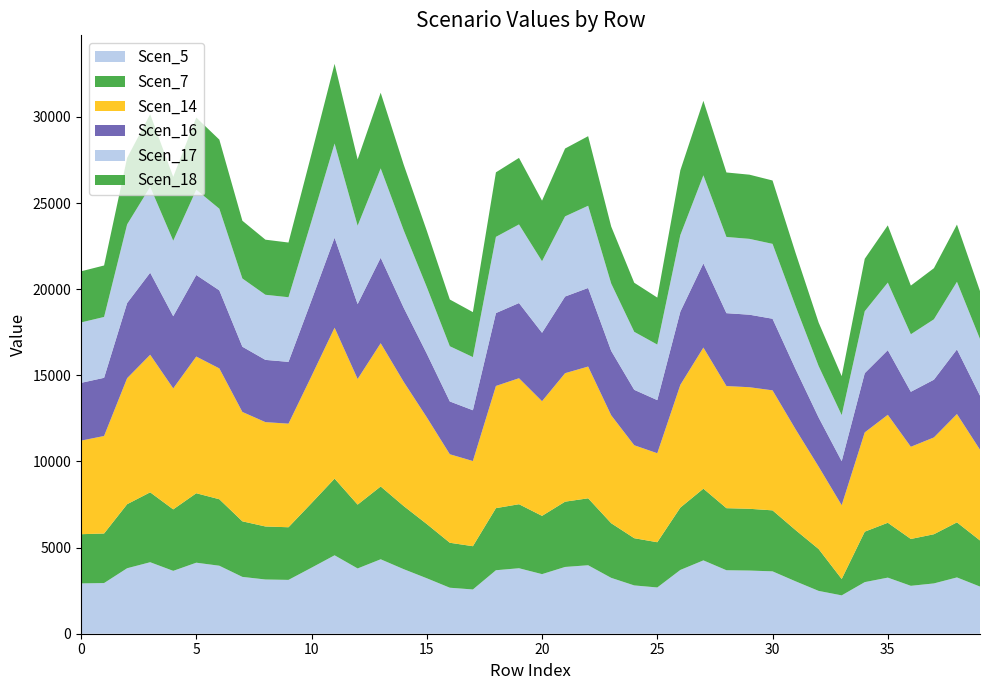

How many categories are shown in the chart?

40